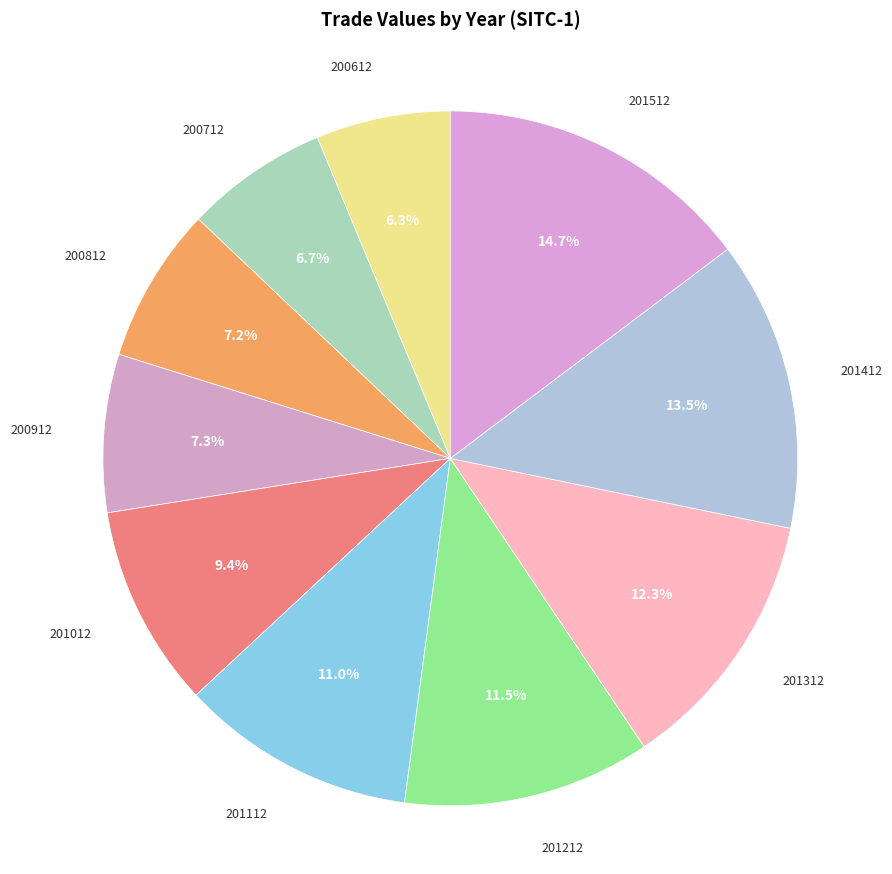

Is 201512 the majority of the pie?

No